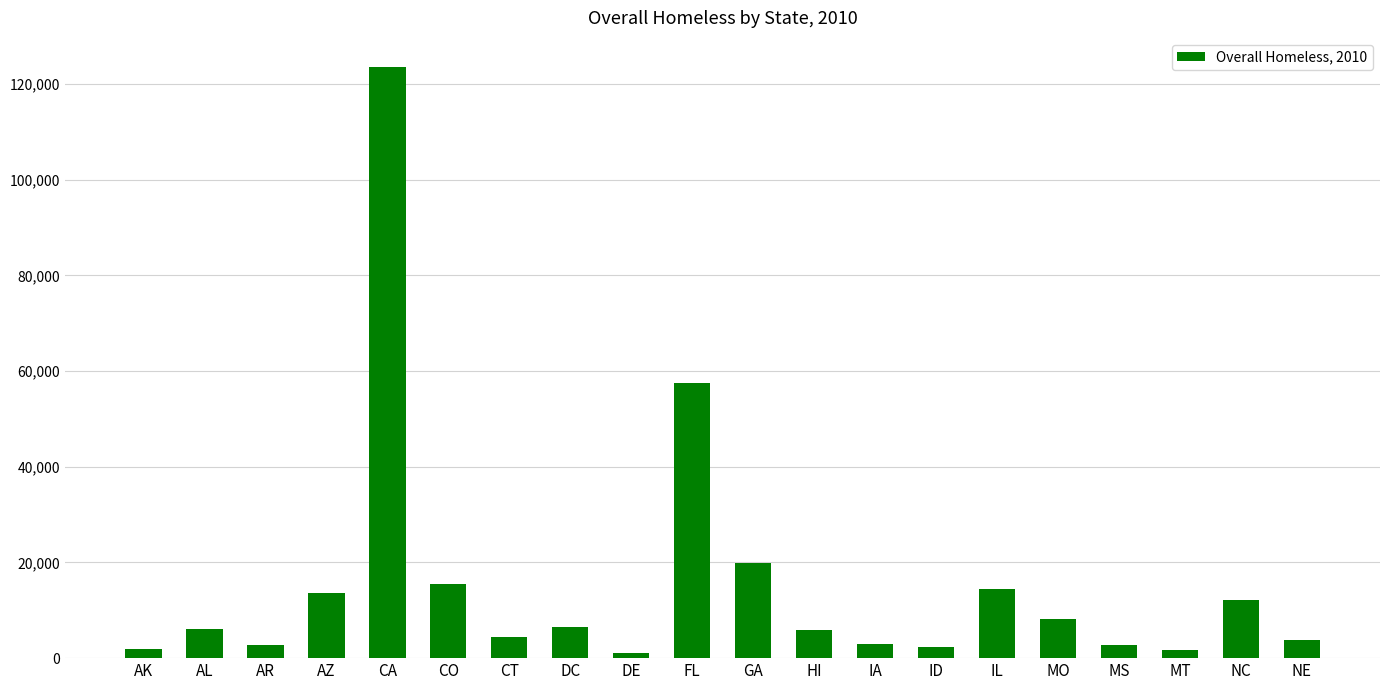

Which label corresponds to the largest value in the chart?

CA